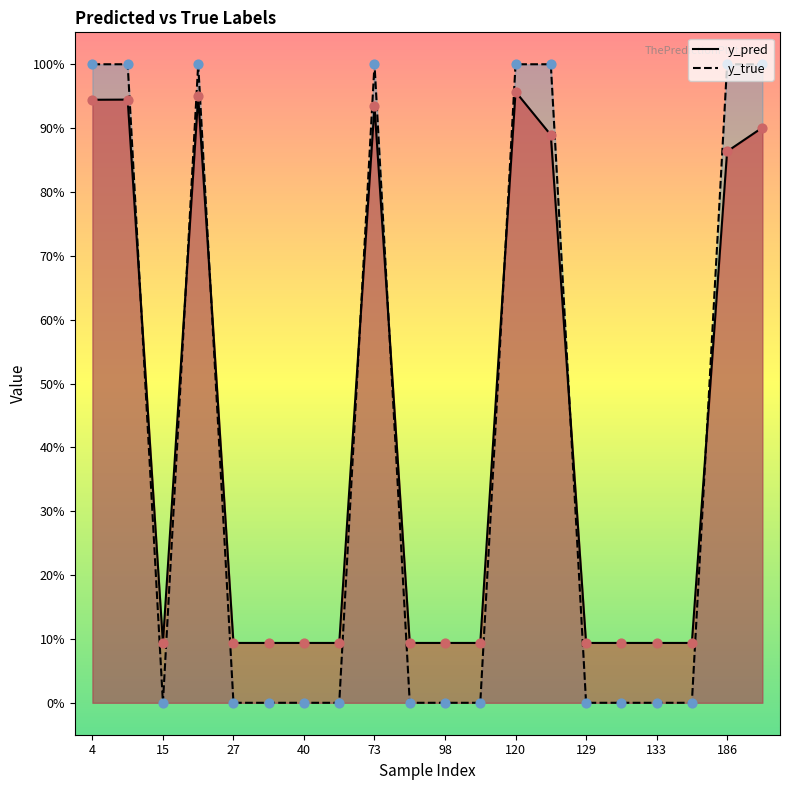

Is the value of y_pred at 98 greater than the value of y_true at 122?

No